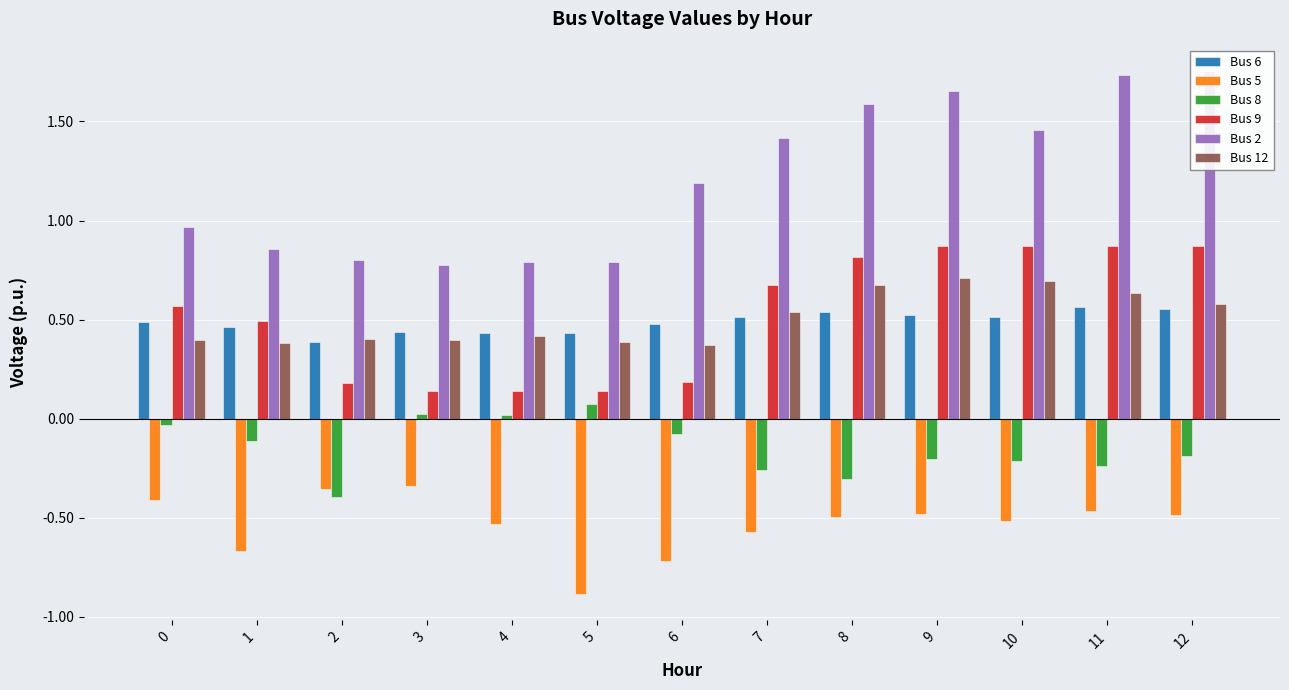

How many Bus 12 values are between 0 and 1?

13